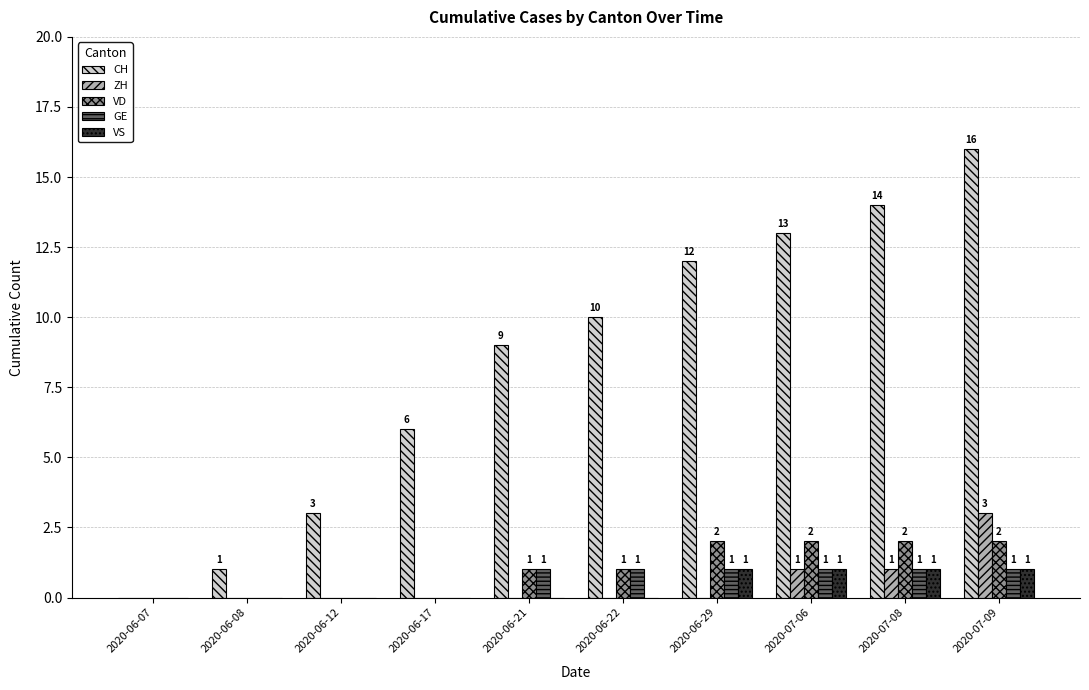

Which label corresponds to the largest value in the chart?

2020-07-09